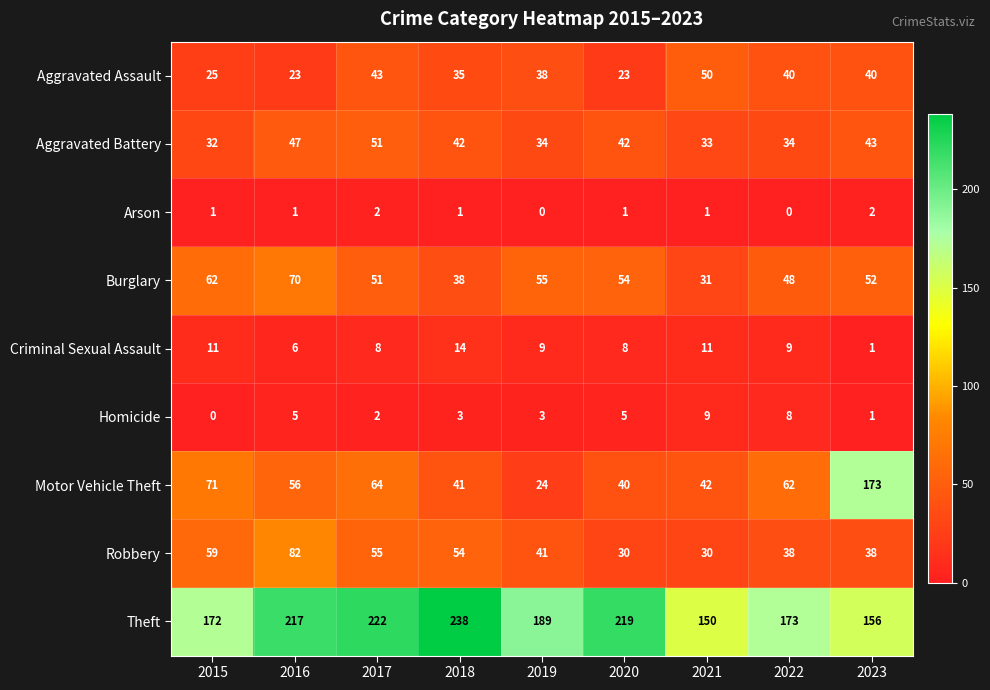

What is the total value across all series at 2023?

506